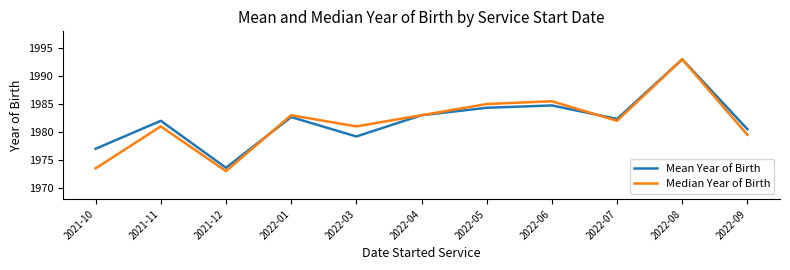

Which category has the highest value across all series?

2022-08